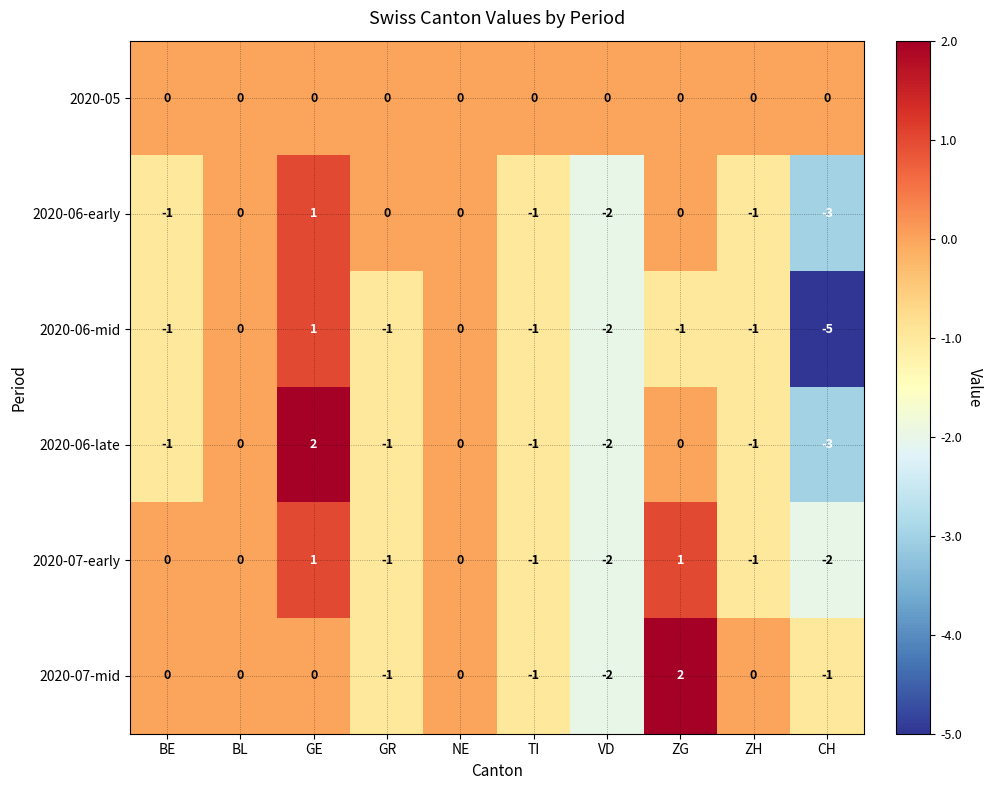

The value of 2020-07-mid at ZH is 0. True or false?

True